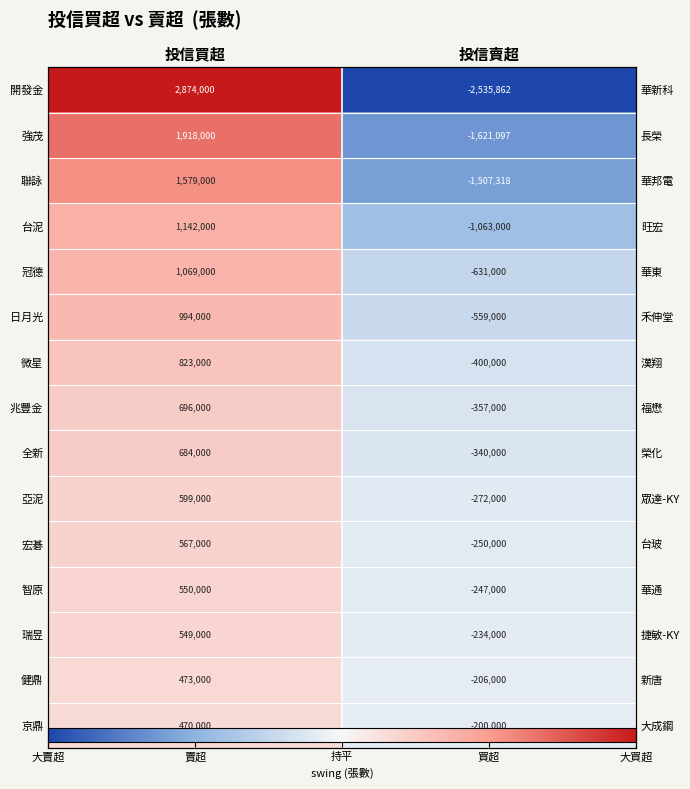

At which category does the chart reach its minimum across all series?

投信賣超